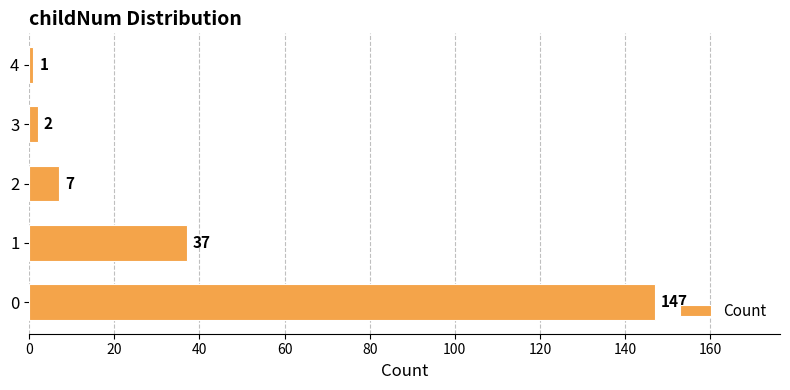

Reading bottom to top, what are all the values shown in this chart?

147	37	7	2	1